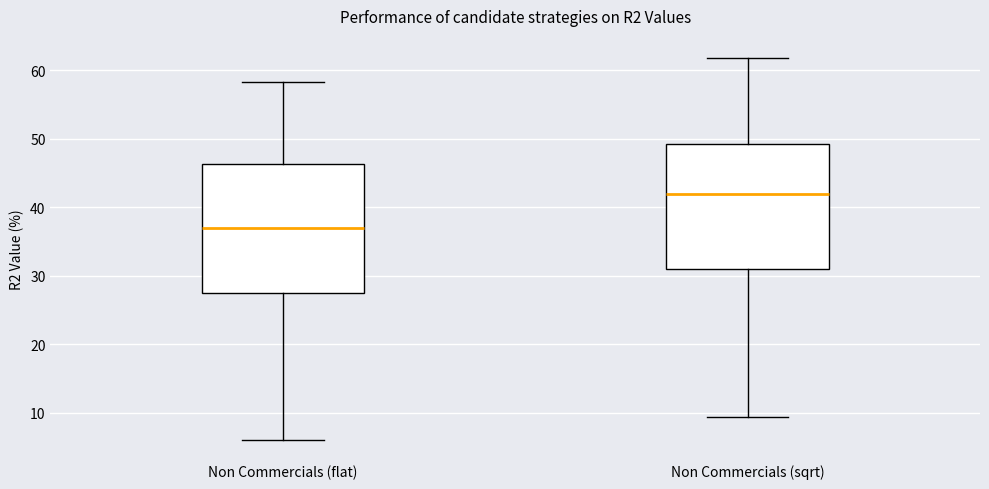

Which box has the lowest median line?

Non Commercials (flat)